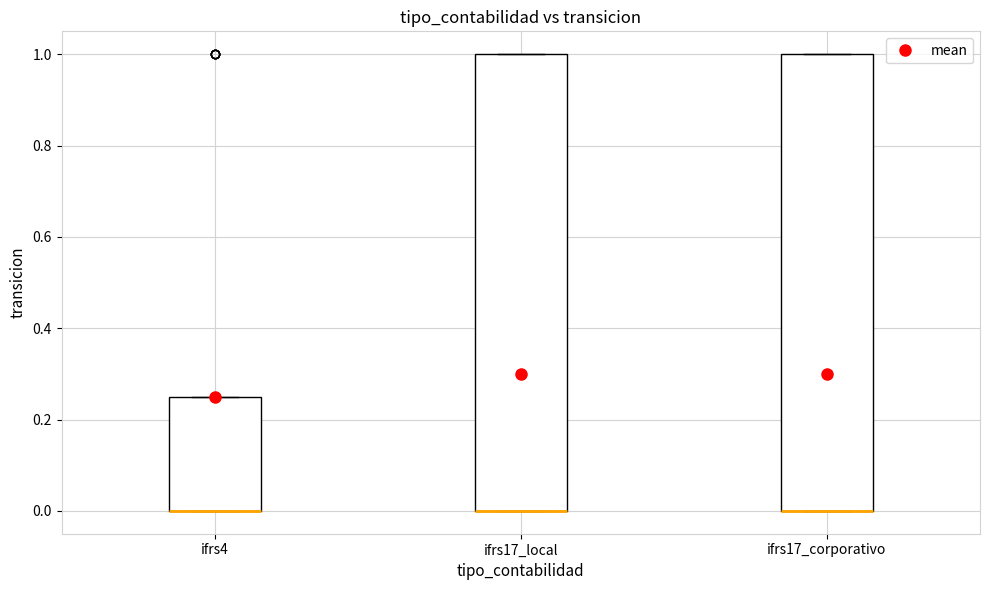

Where is the upper edge of the box for ifrs4 on the y-axis? The values are not printed on the chart, so give them approximately, as read against the axis.

0.26